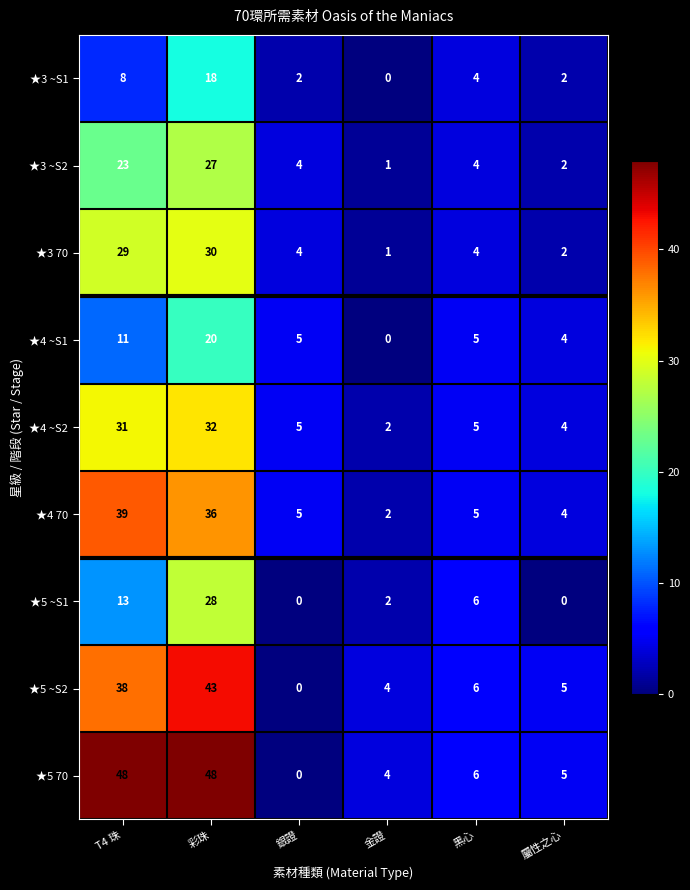

How many values in ★3 ~S1 are above zero?

5